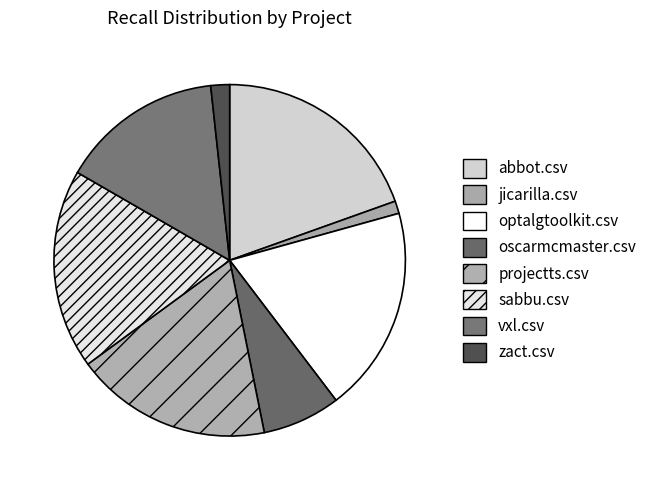

Count the number of slices in the pie.

8